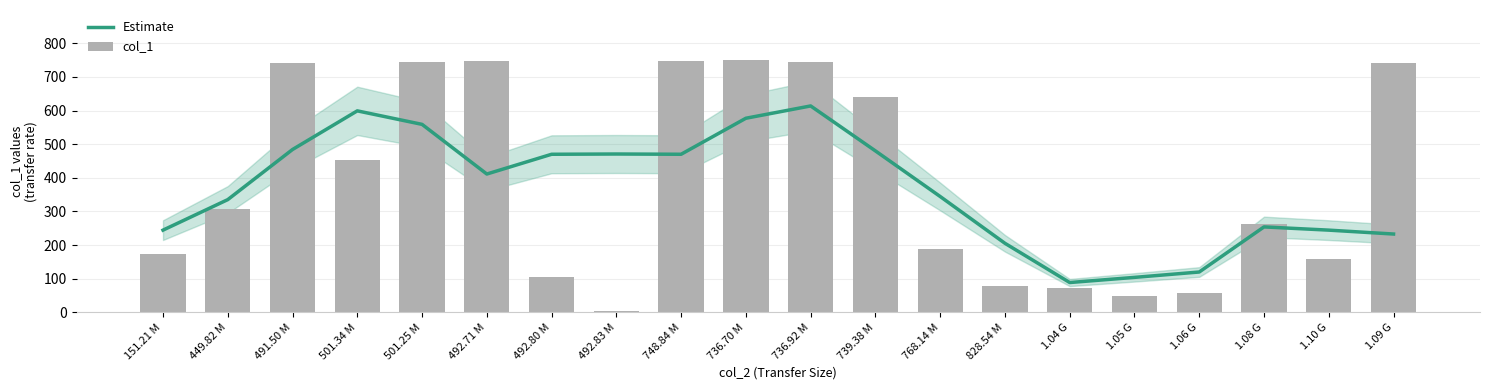

What is the difference between the Estimate values at 748.84 M and 1.08 G?

216.1